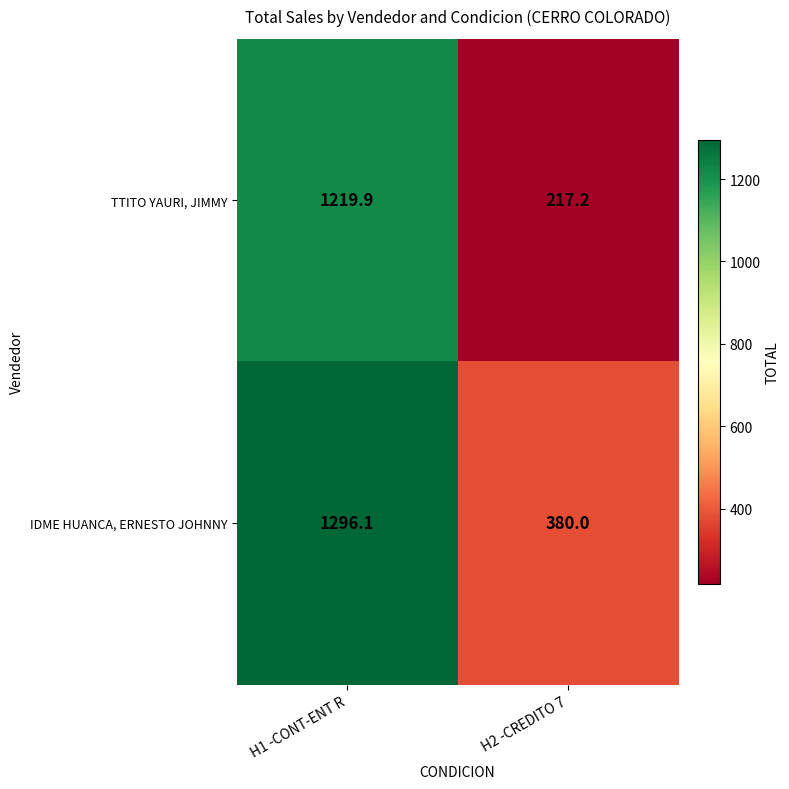

Which series has the largest range (max minus min)?

TTITO YAURI, JIMMY